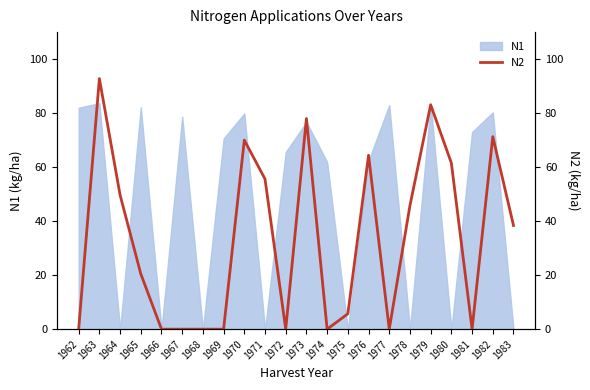

Is it true that the value at 1980 is 61.5?

True